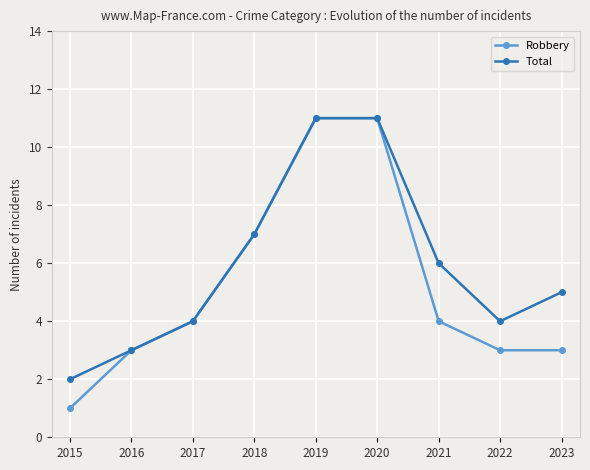

How many data points in Robbery are less than 4?

4